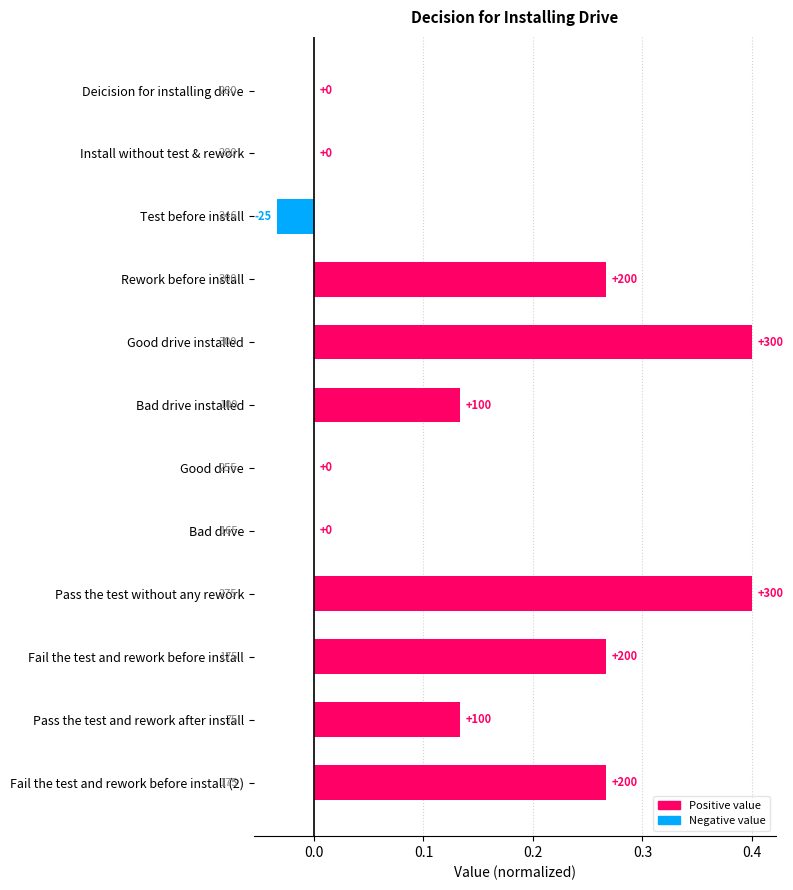

What is the label of the 7th bar from the left?

Good drive